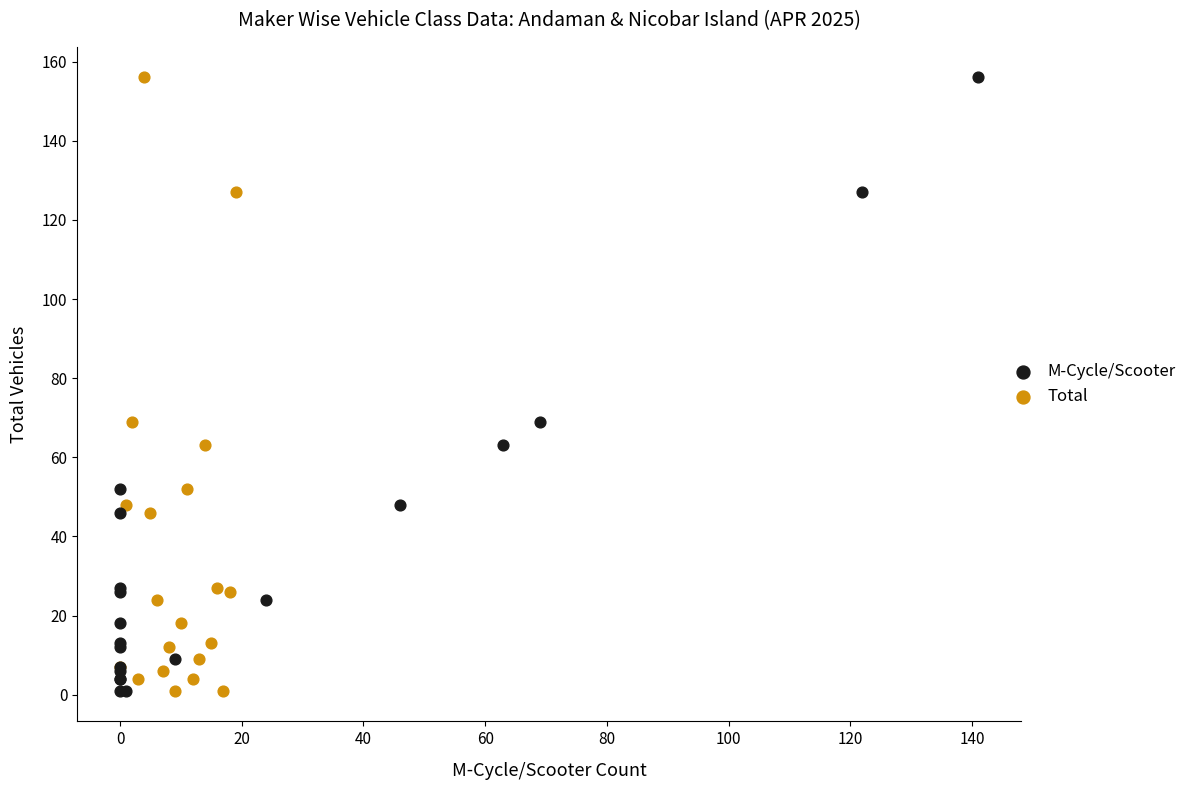

What are all the series names shown in the legend?

M-Cycle/Scooter, Total